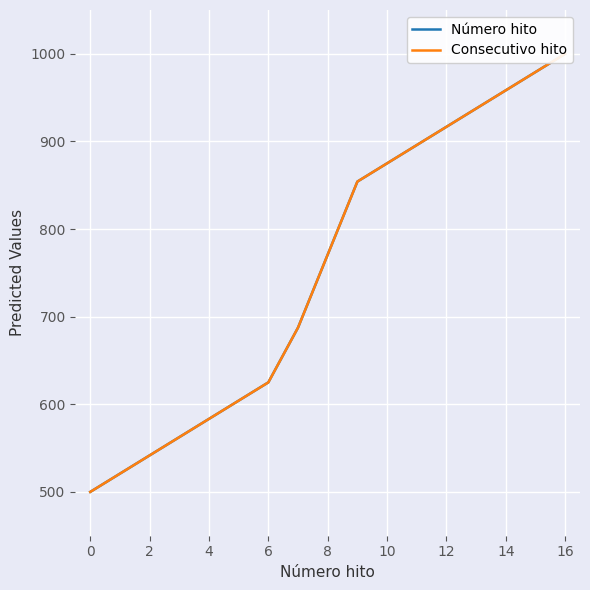

True or false: Consecutivo hito and Número hito cross at least once.

False